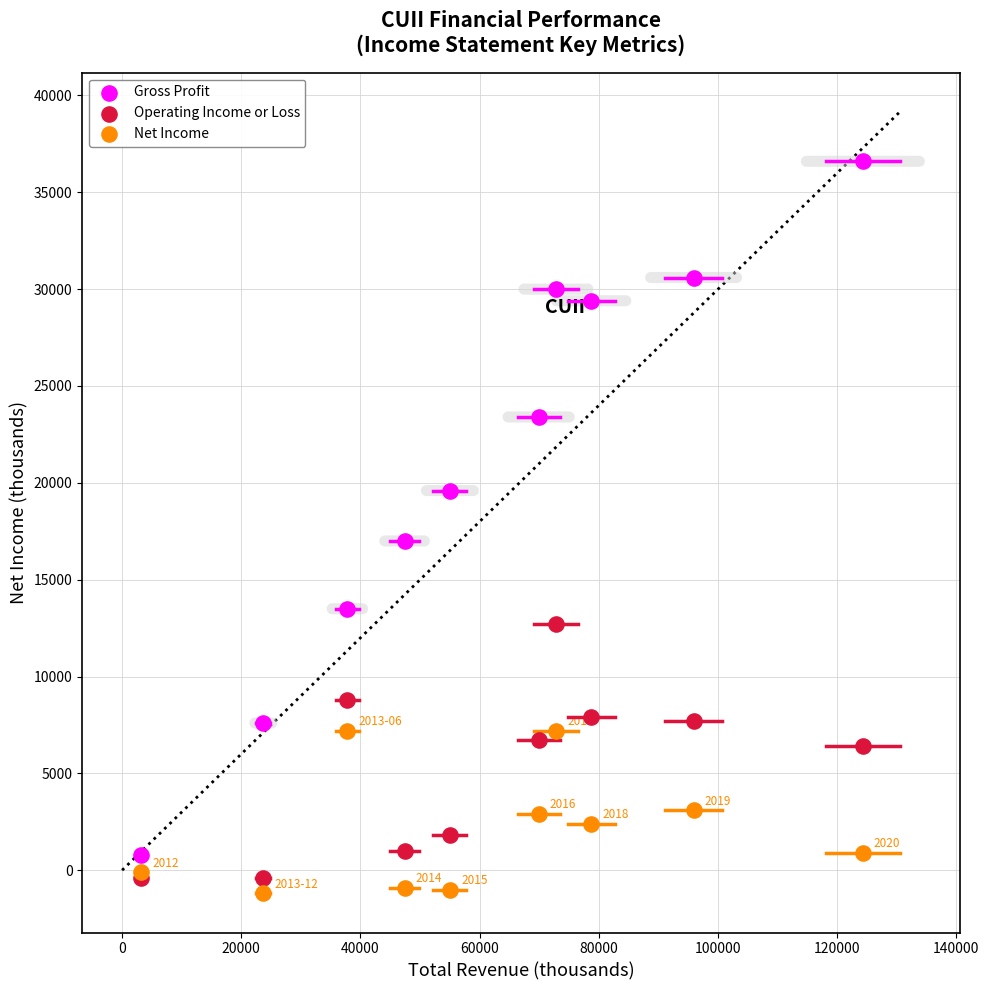

Which series has the largest Y range (max minus min)?

Gross Profit